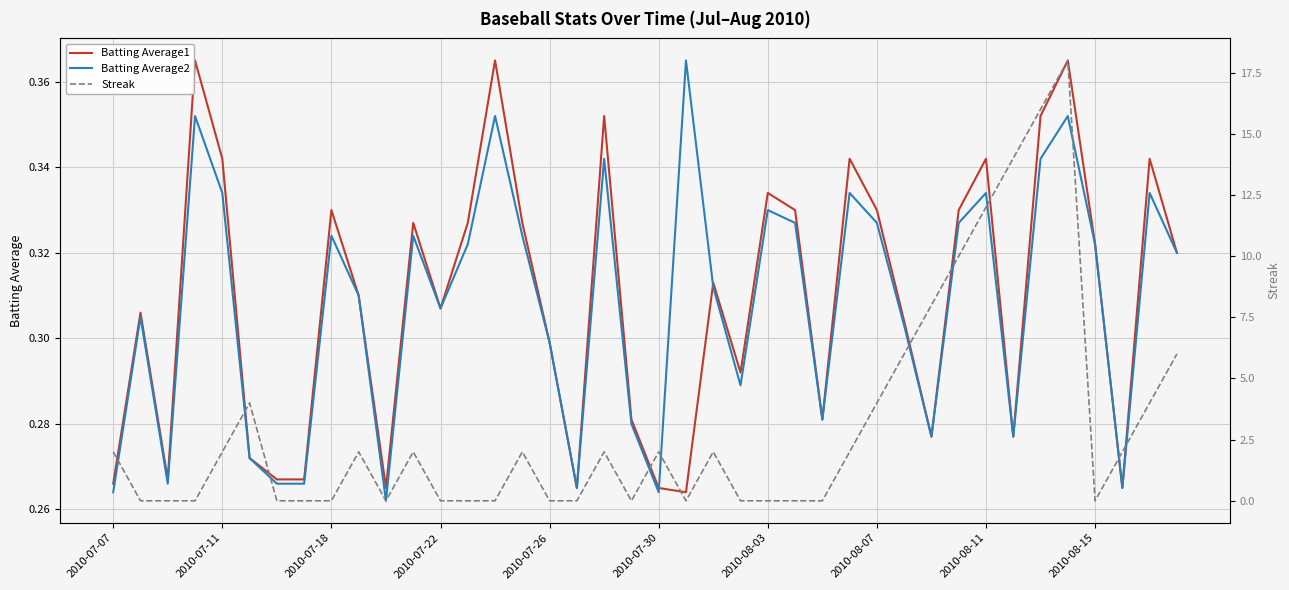

At how many categories does at least one series exceed 14?

2